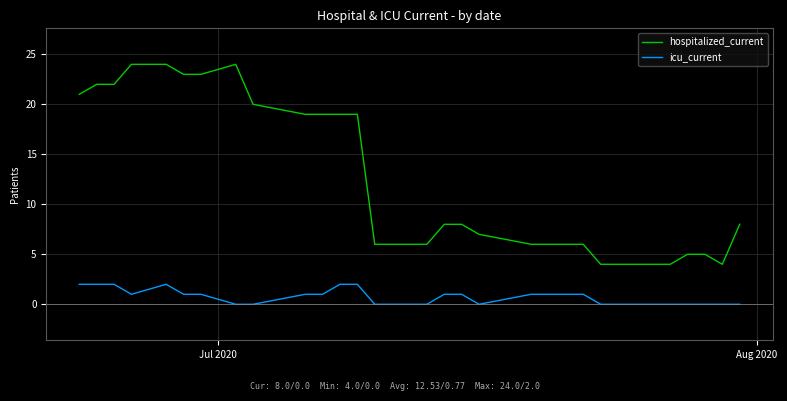

Rank the series by their average value, from lowest to highest.

icu_current, hospitalized_current